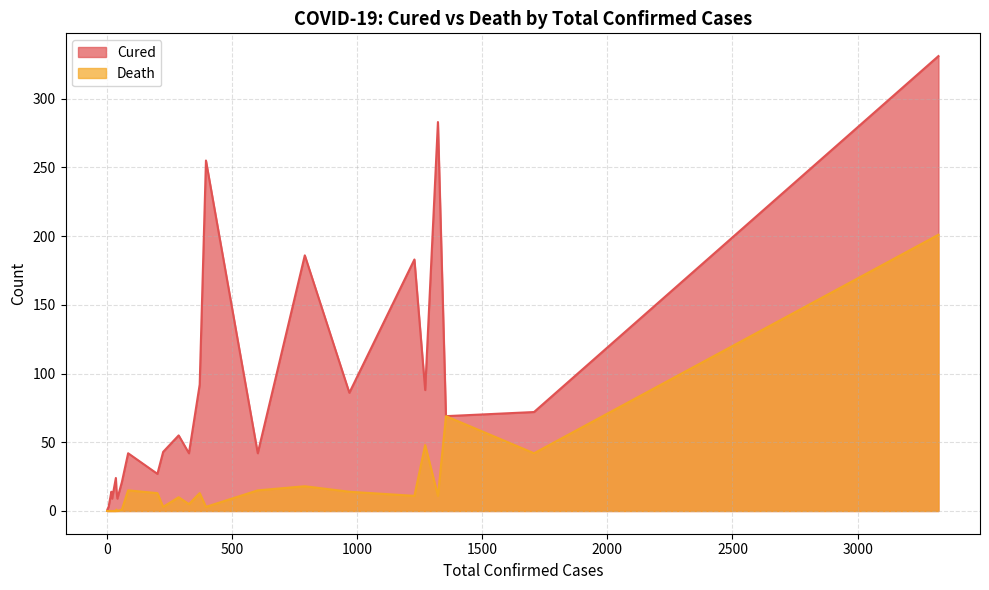

The value of Death at 1 is 0. True or false?

True